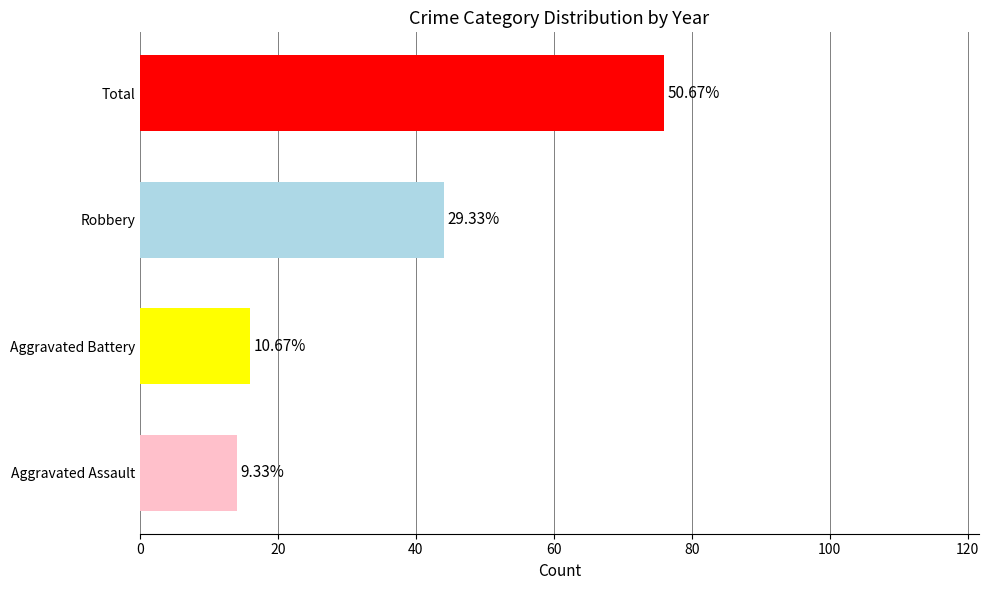

Which series has the largest total across all categories?

Total